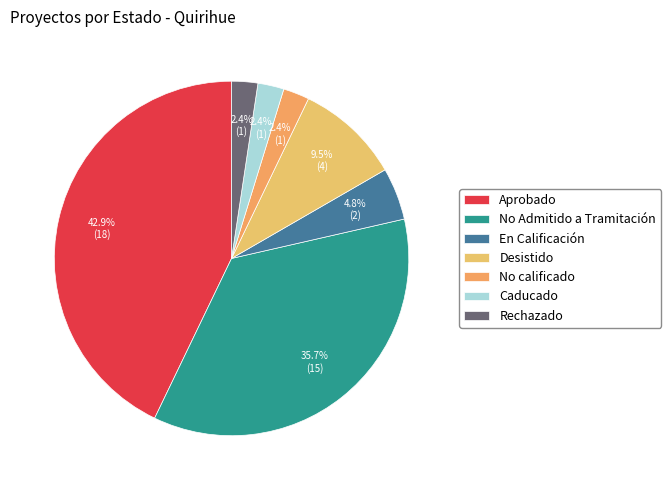

To the nearest percent, what is the combined percentage of Caducado and En Calificación?

7%